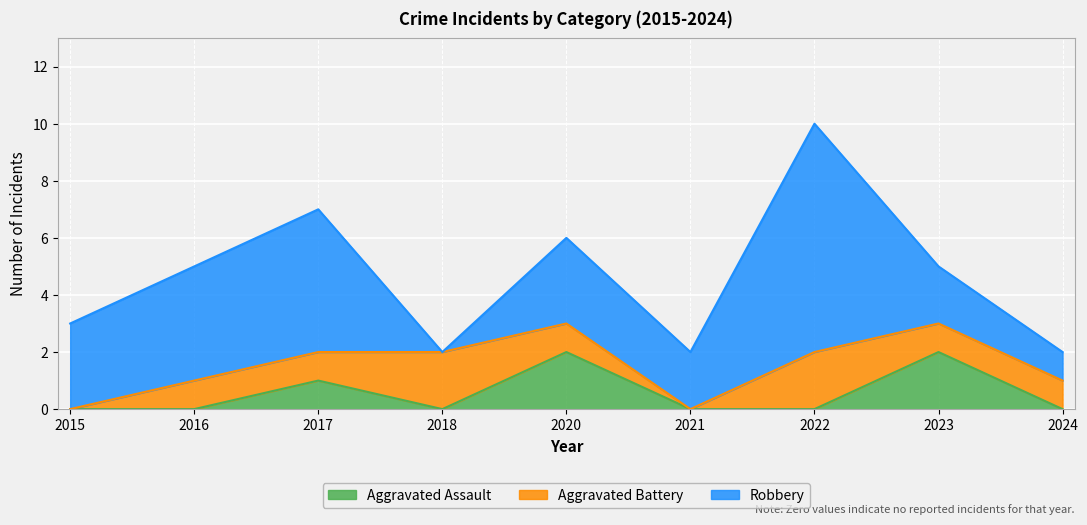

How many intersections are there between Robbery and Aggravated Battery?

2